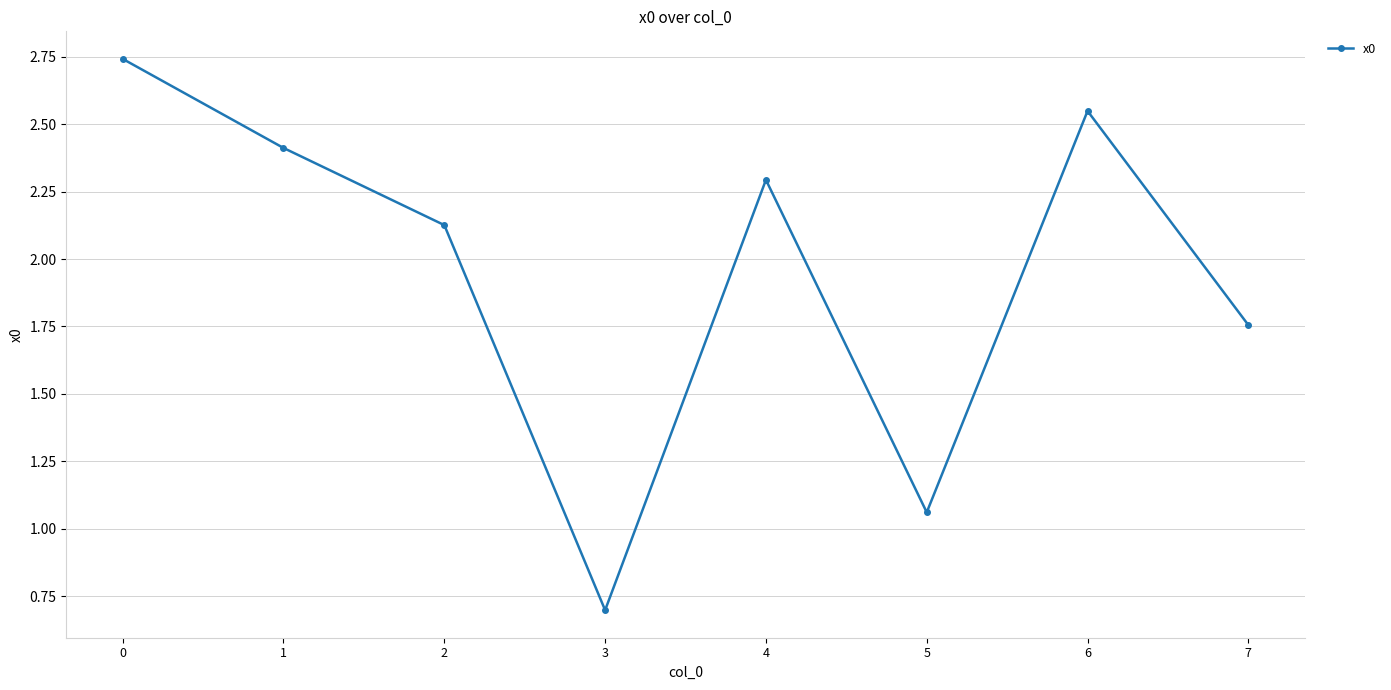

At which label is the value closest to 1?

5